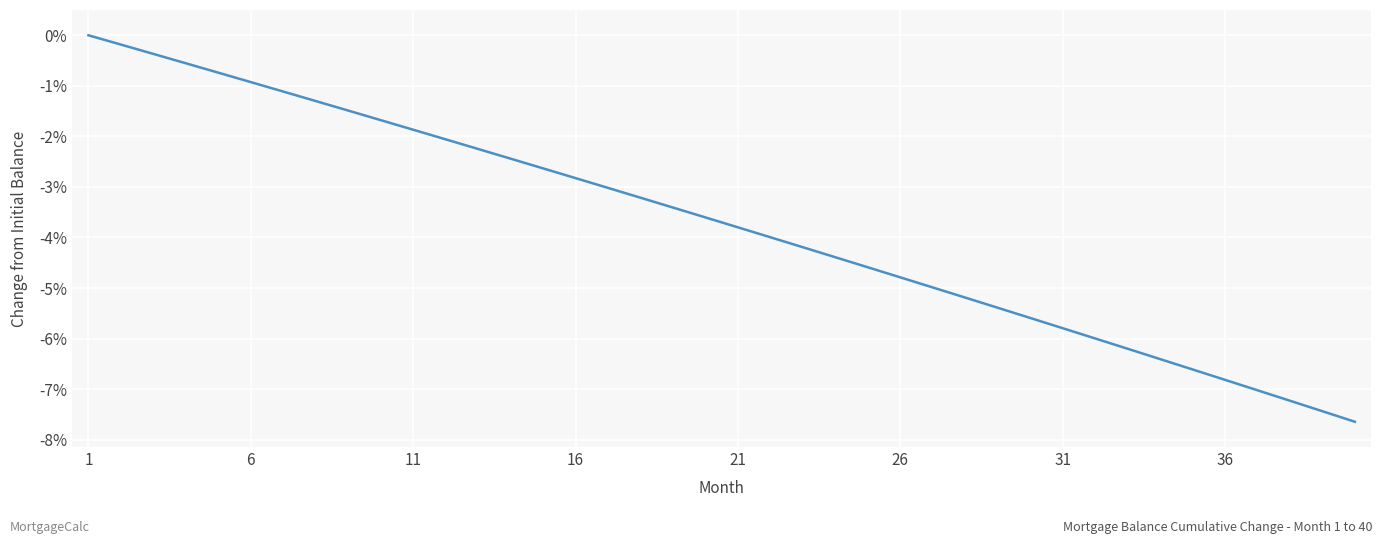

What is the average value?

-3.7